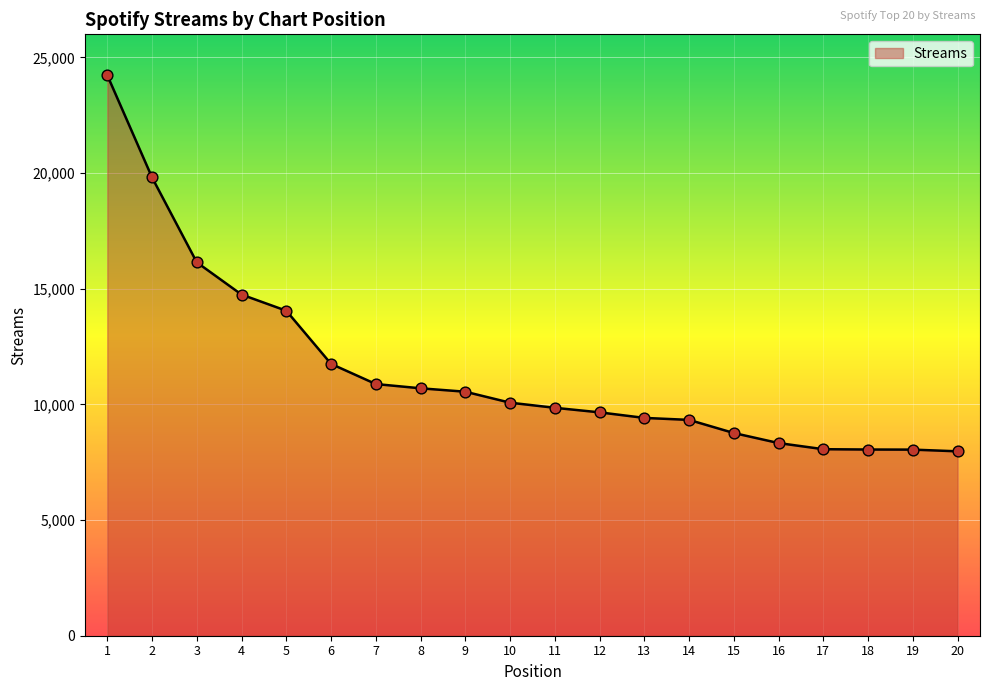

Between 2 and 14, which is larger?

2